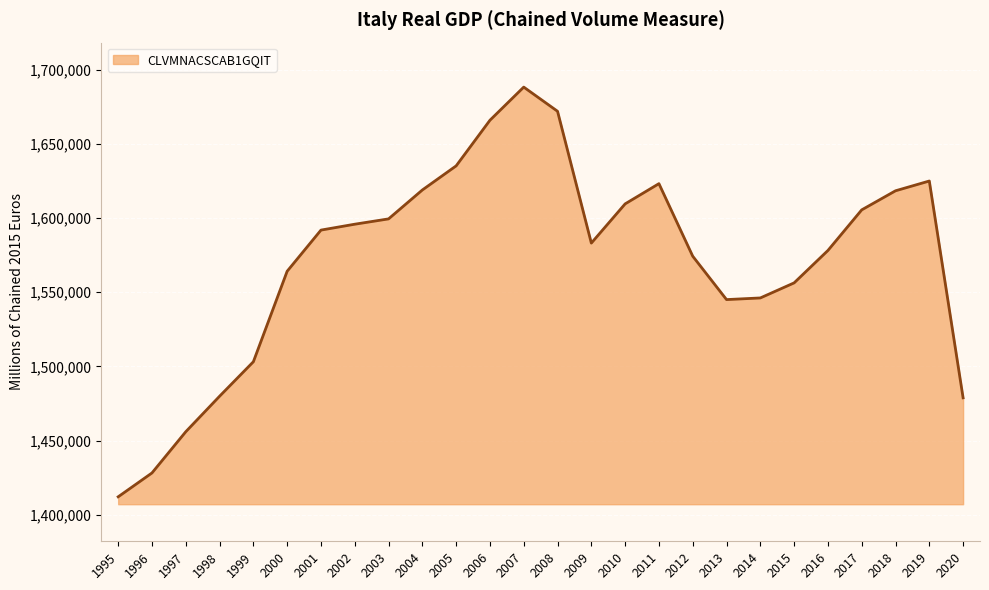

What is the difference between the maximum and minimum values?

276313.2